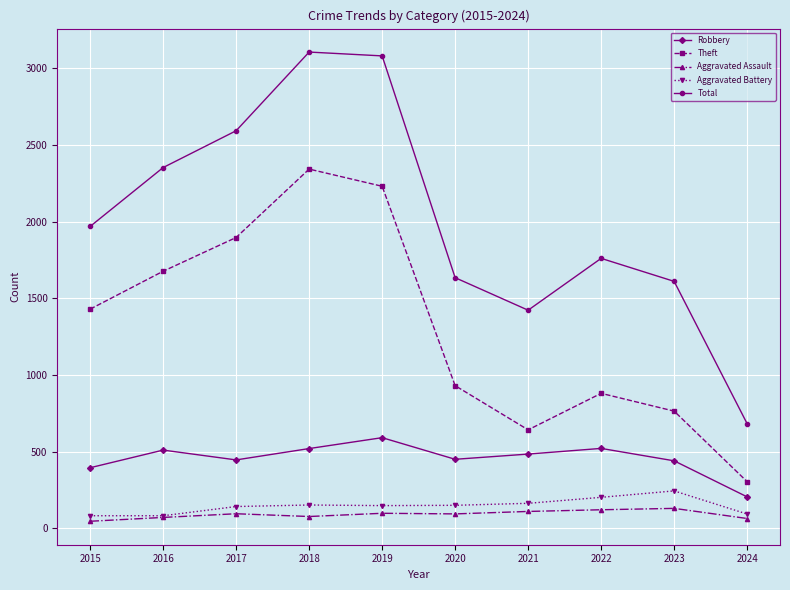

True or false: Robbery has more than 1 points higher than both neighbors.

True